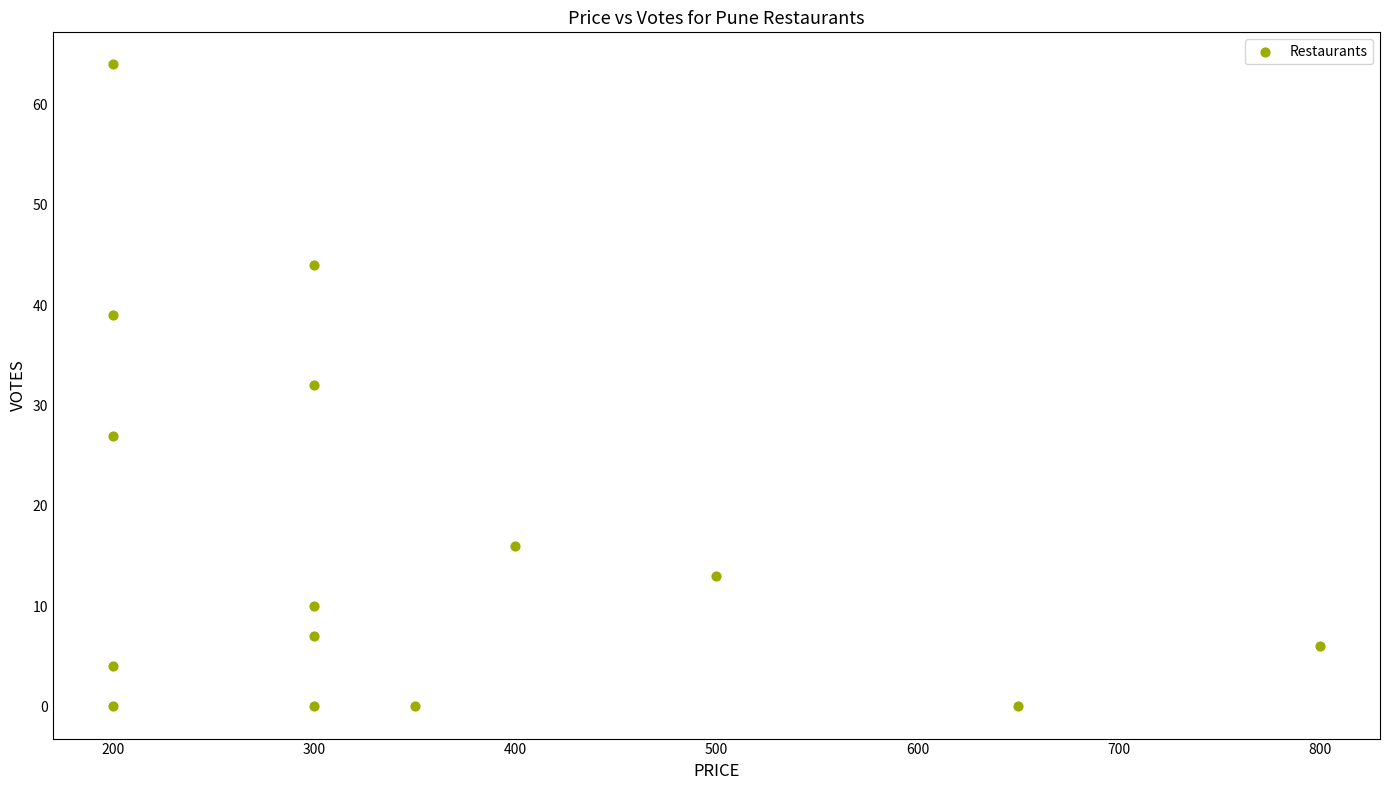

What is the range of X values (max minus min)?

600